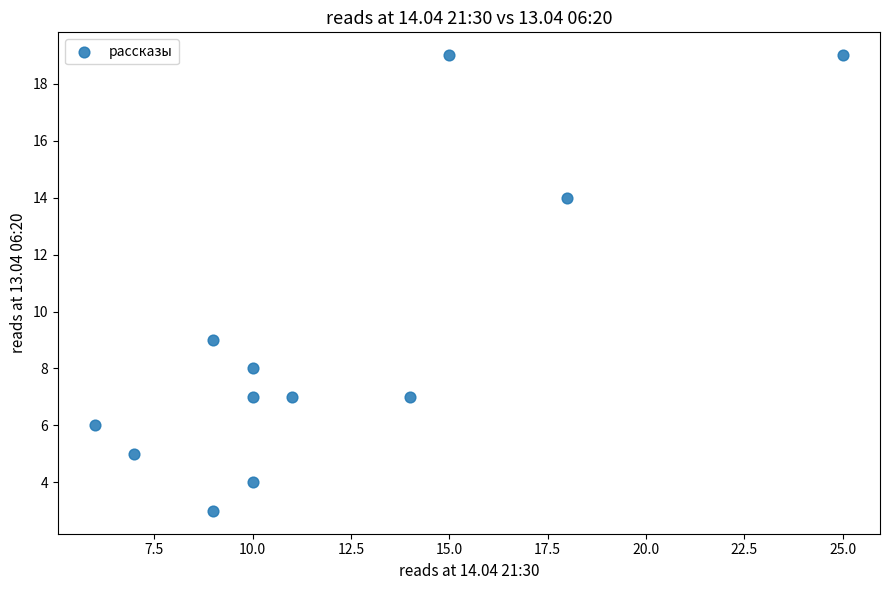

What Y value in the scatter plot is closest to 11?

9